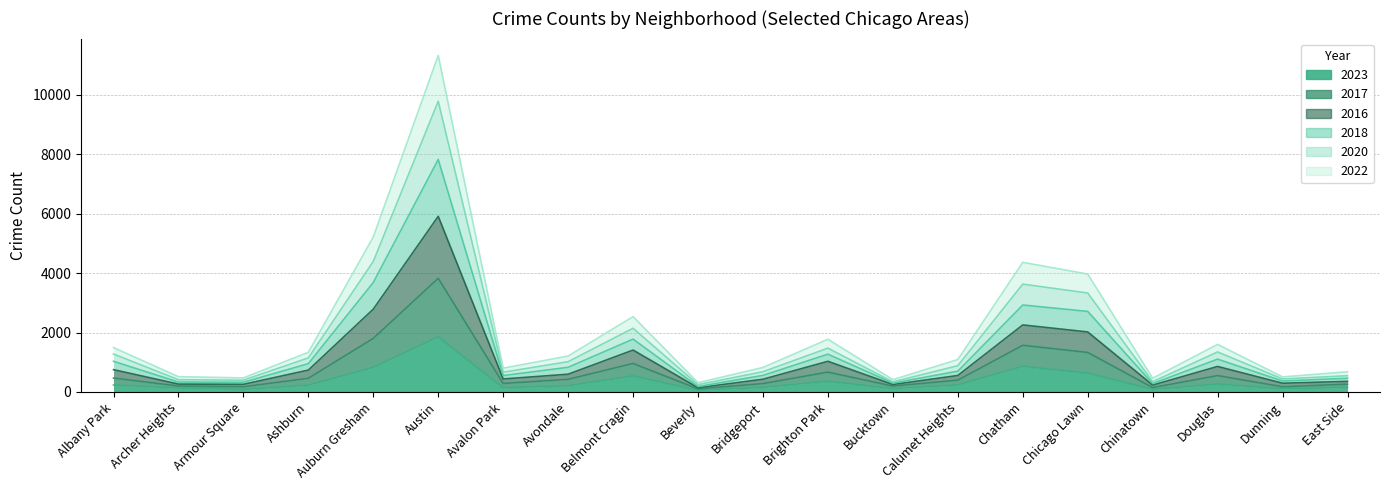

What position from the right is Auburn Gresham?

16